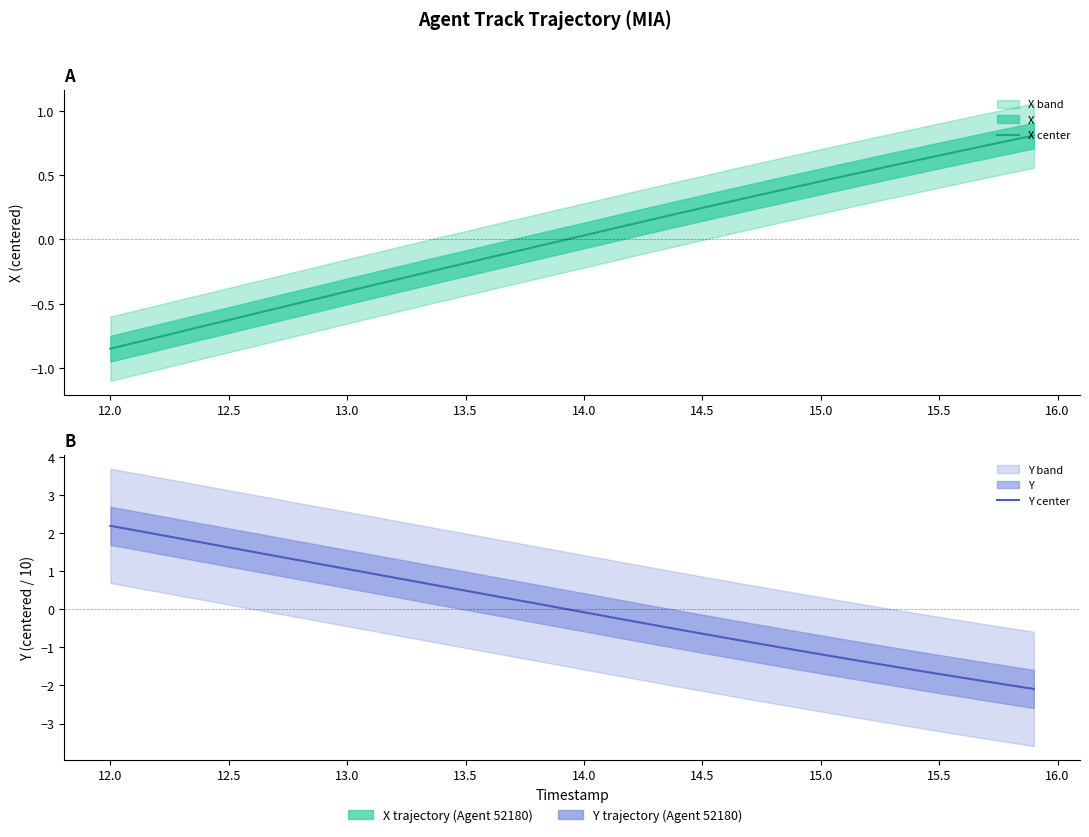

Reading left to right, extract all data points from this chart.

X center: -0.8	-0.8	-0.8	-0.7	-0.7	-0.6	-0.6	-0.5	-0.5	-0.4	-0.4	-0.4	-0.3	-0.3	-0.2	-0.2	-0.1	-0.1	-0.1	-0.0	0.0	0.1	0.1	0.2	0.2	0.2	0.3	0.3	0.4	0.4	0.5	0.5	0.5	0.6	0.6	0.7	0.7	0.7	0.8	0.8
Y center: 2.2	2.1	2.0	1.8	1.7	1.6	1.5	1.4	1.3	1.2	1.1	0.9	0.8	0.7	0.6	0.5	0.4	0.3	0.1	0.0	-0.1	-0.2	-0.3	-0.4	-0.5	-0.6	-0.8	-0.9	-1.0	-1.1	-1.2	-1.3	-1.4	-1.5	-1.6	-1.7	-1.8	-1.9	-2.0	-2.1